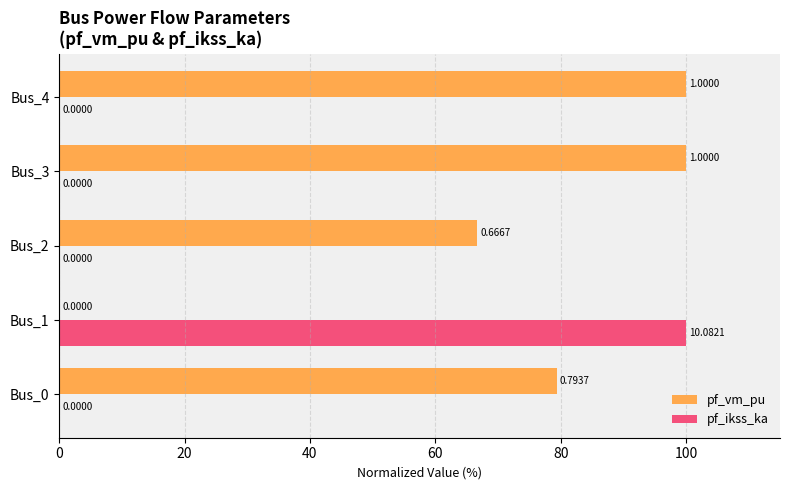

Between Bus_2 and Bus_4, which series saw the biggest shift?

pf_vm_pu